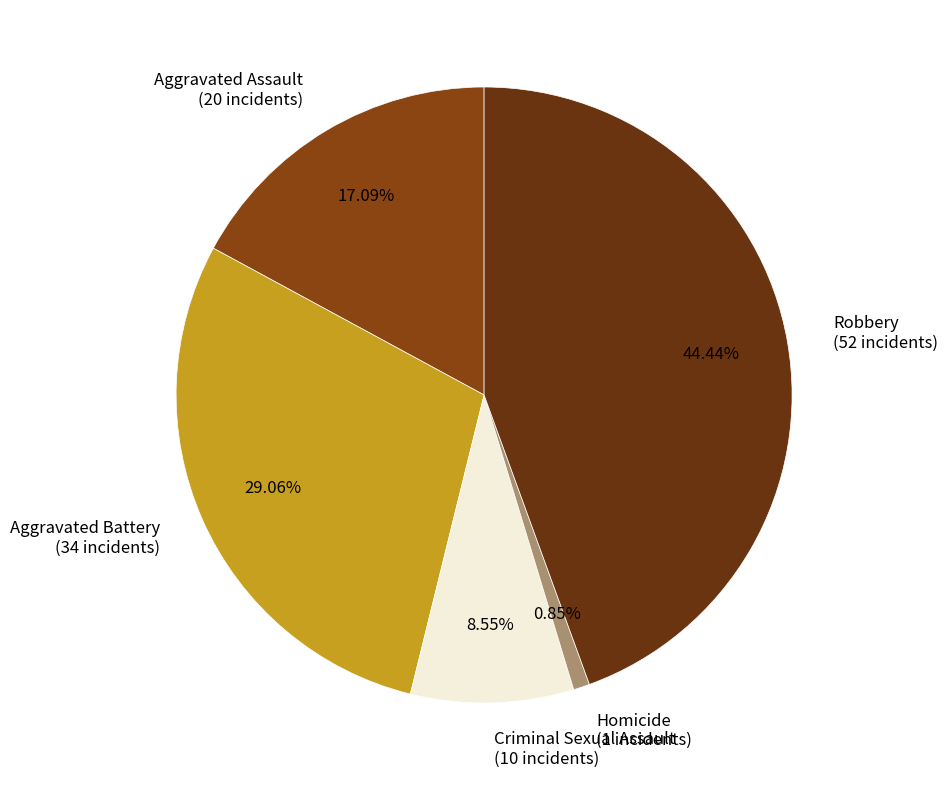

To the nearest percent, what is the combined percentage of Aggravated Battery and Criminal Sexual Assault?

38%